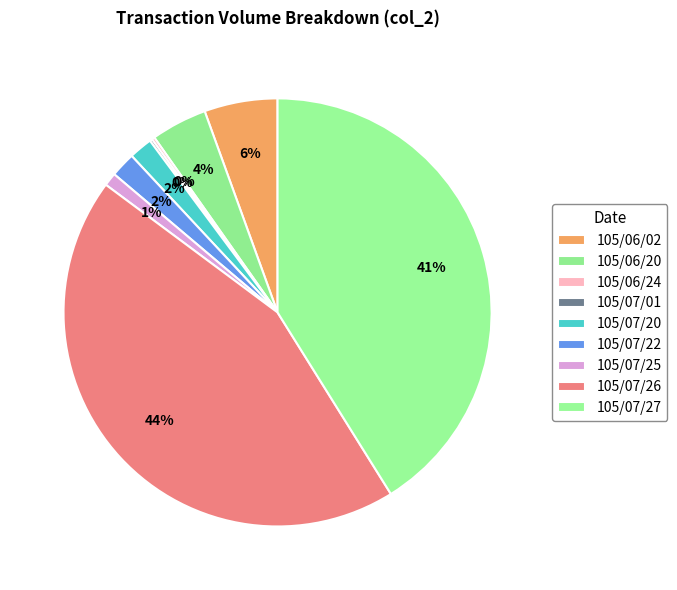

What portion of the pie excludes 105/07/25?

99.0%